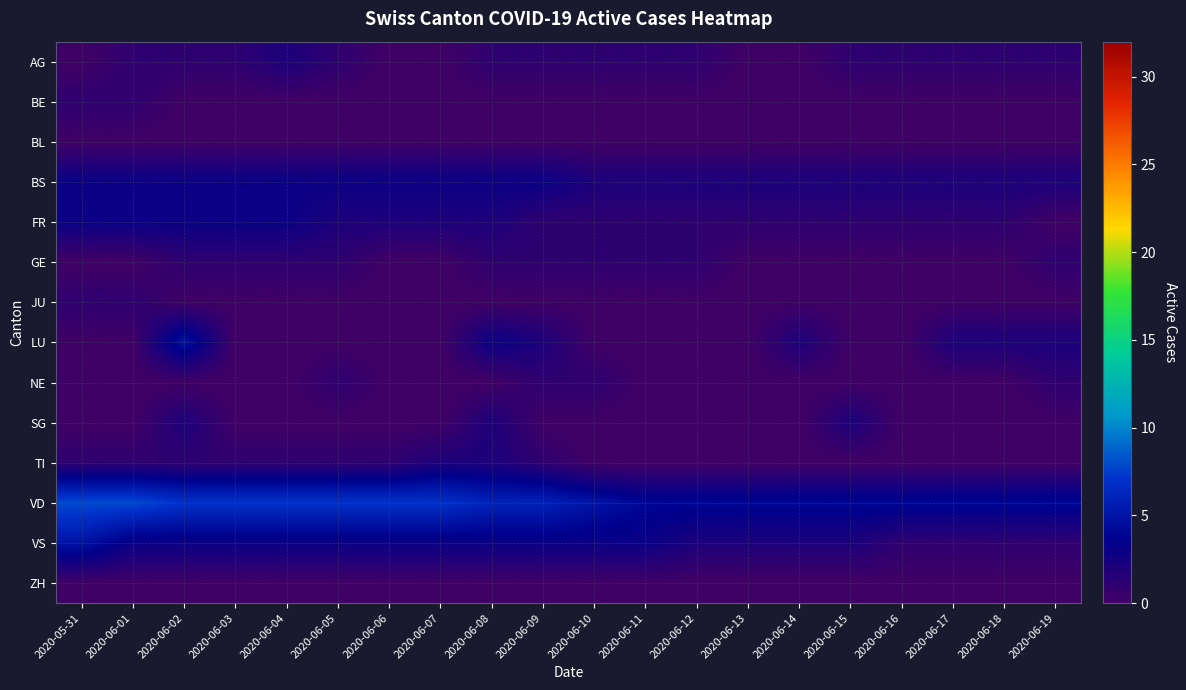

How many categories are shown in the chart?

20